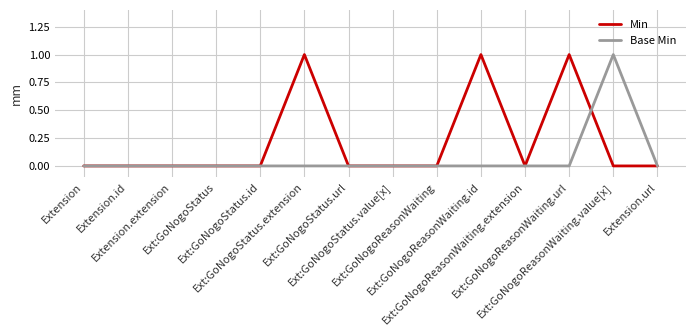

Is this an area chart (filled region under the line)?

No